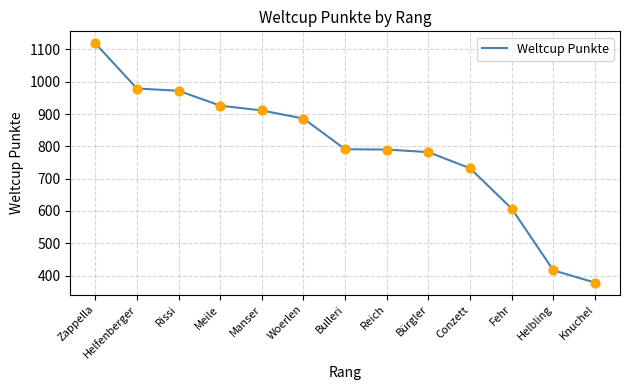

What is the change in value from Manser to Bulleri?

-120